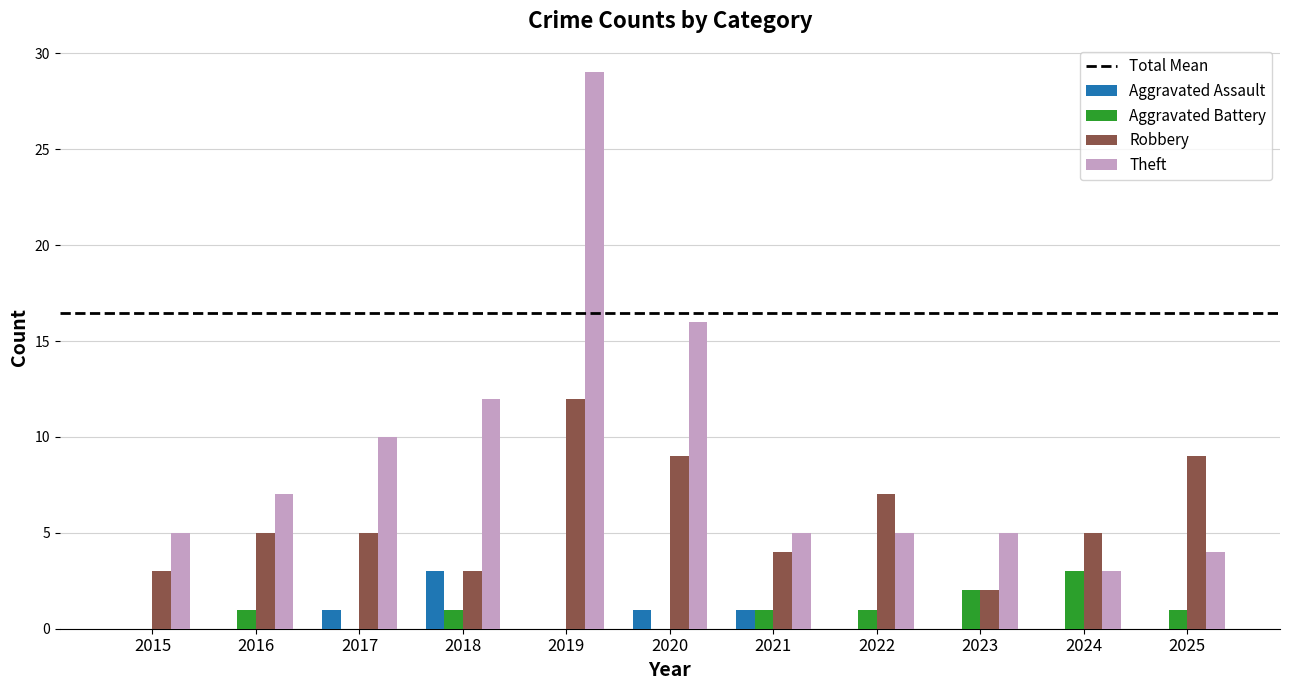

Reading left to right, transcribe all the data shown in this chart.

Aggravated Assault: 0	0	1	3	0	1	1	0	0	0	0
Aggravated Battery: 0	1	0	1	0	0	1	1	2	3	1
Robbery: 3	5	5	3	12	9	4	7	2	5	9
Theft: 5	7	10	12	29	16	5	5	5	3	4